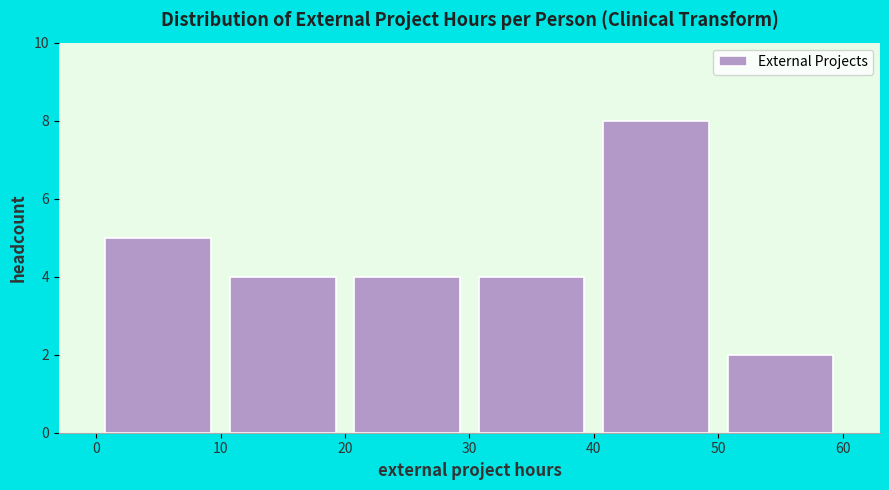

Reading left to right, list every bar in this chart as the range it spans on the x-axis followed by its height. The values are not printed on the chart, so give them approximately, as read against the axis.

0 to 10: 5
10 to 20: 4
20 to 30: 4
30 to 40: 4
40 to 50: 8
50 to 60: 2